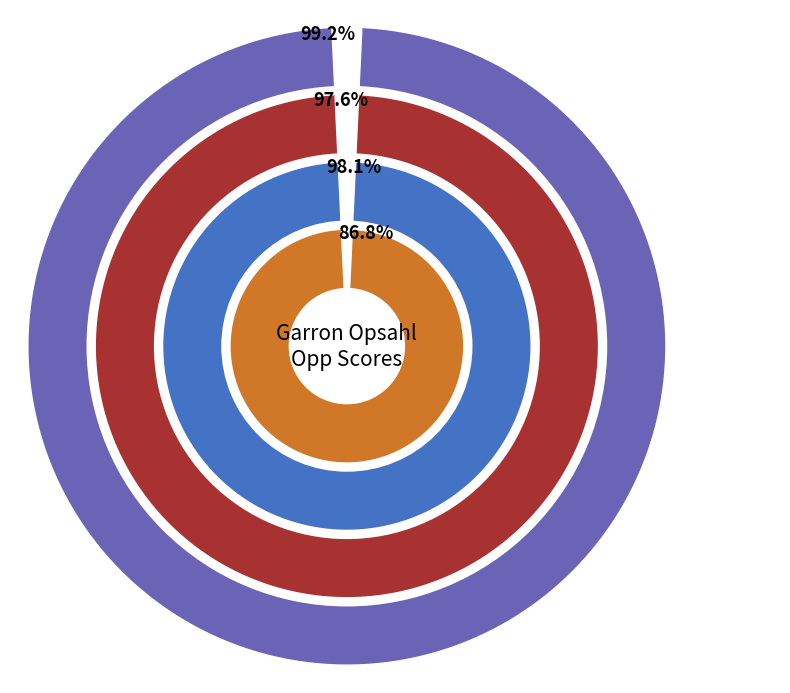

What percentage is the May 6 slice, to the nearest percent?

11%